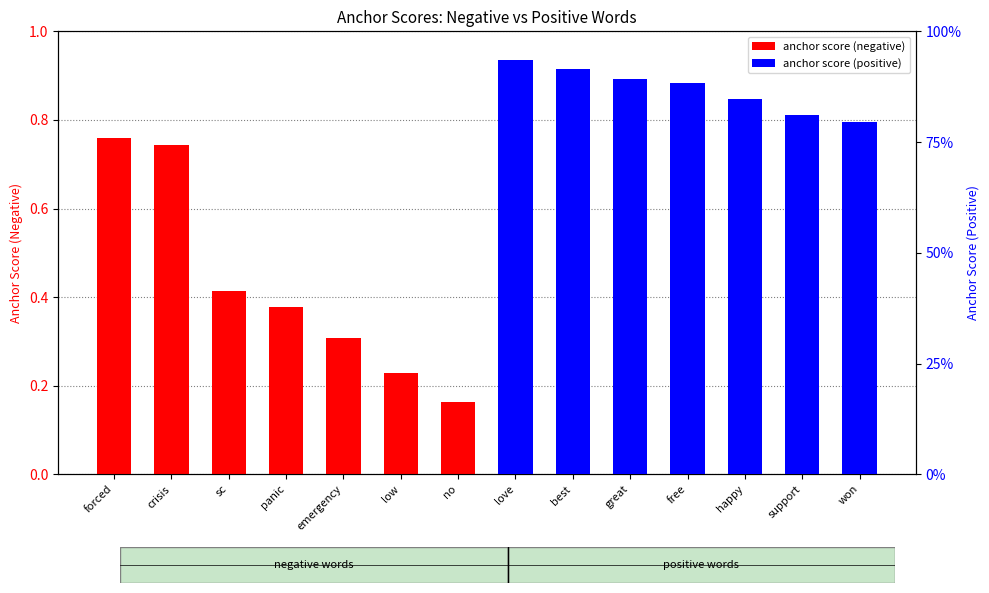

How many anchor score (negative) values are between 0 and 1?

7